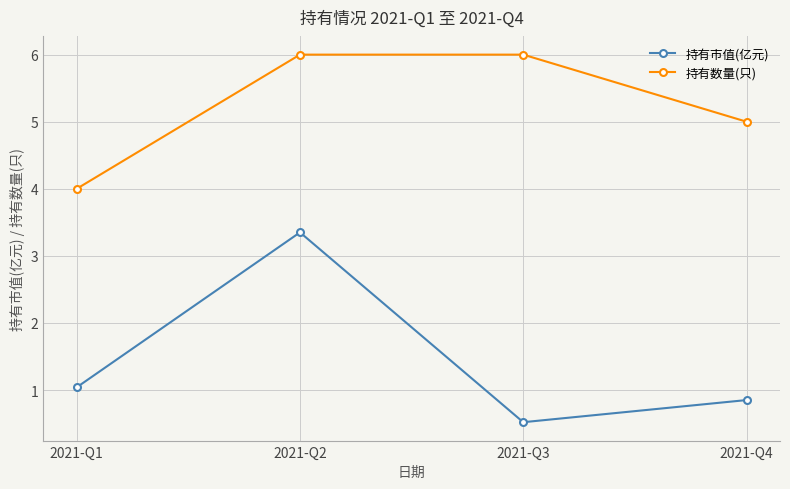

At which label is 持有市值(亿元) closest to 1?

2021-Q1